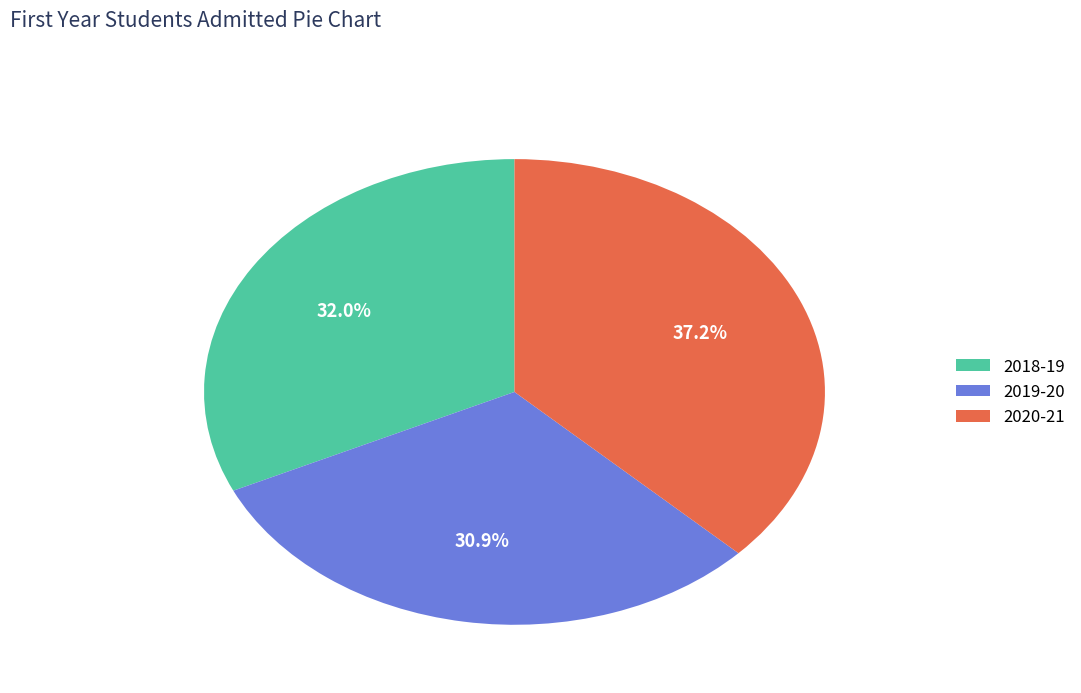

Is it true that 2020-21 is 37% of the pie?

True